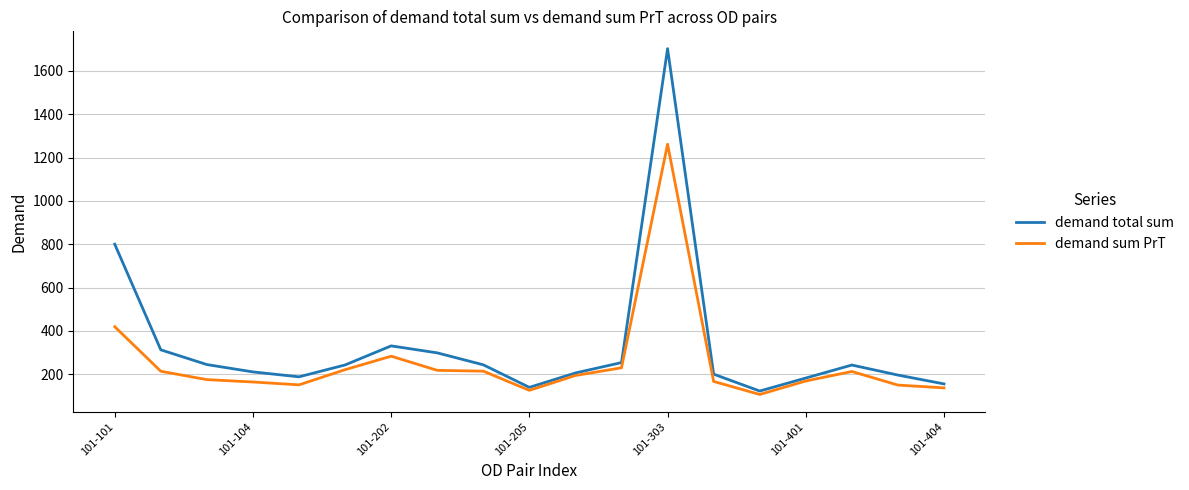

Which series has the largest total across all categories?

demand total sum